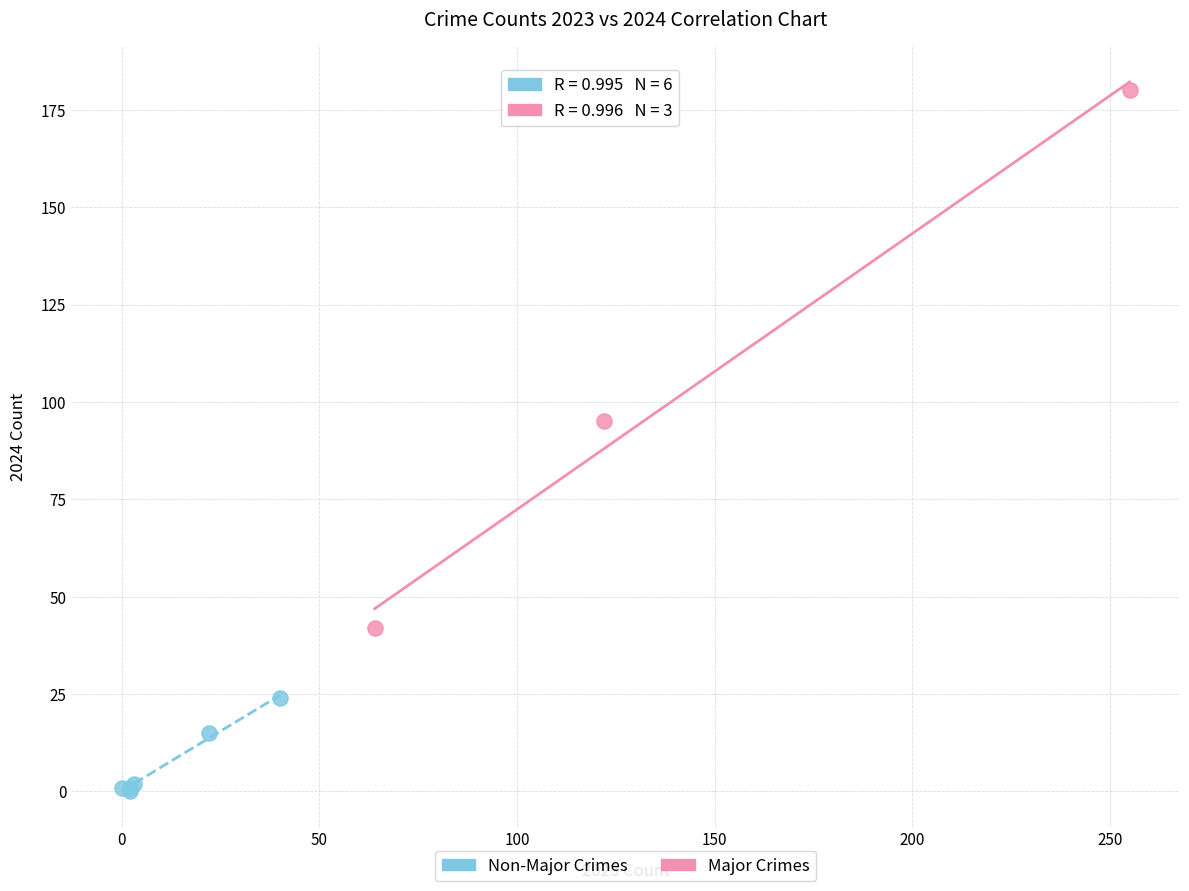

Which series has the largest Y range (max minus min)?

Major Crimes